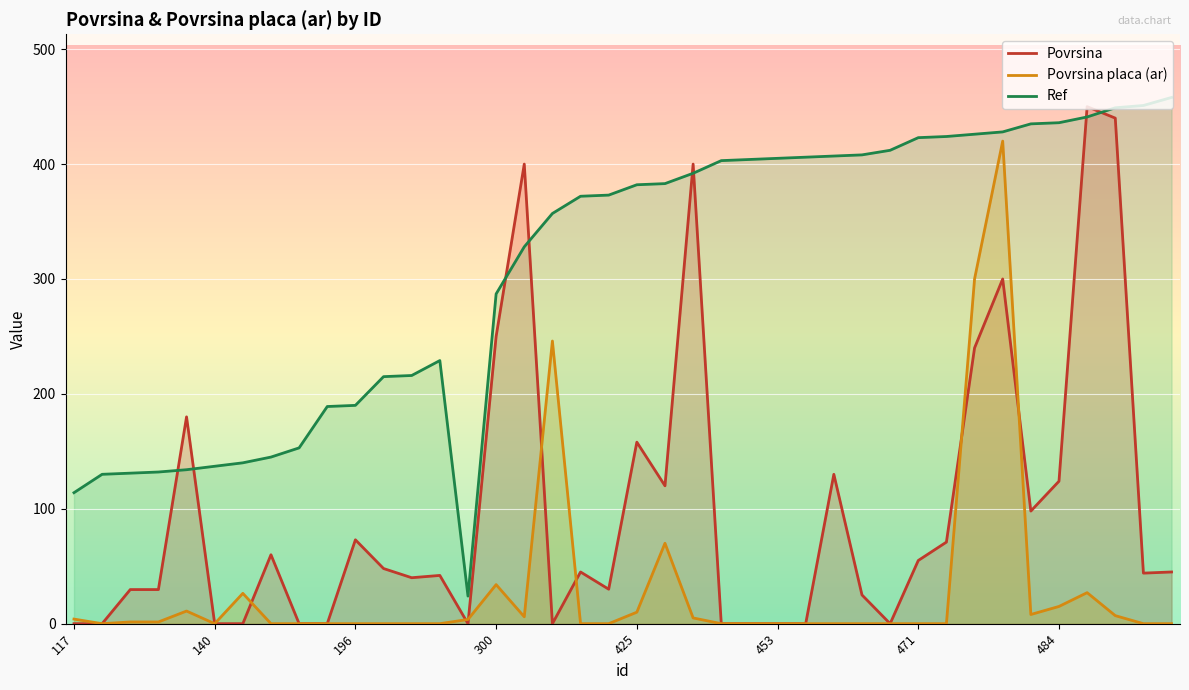

What is the difference between the second highest and minimum values in the Povrsina series?

440.0